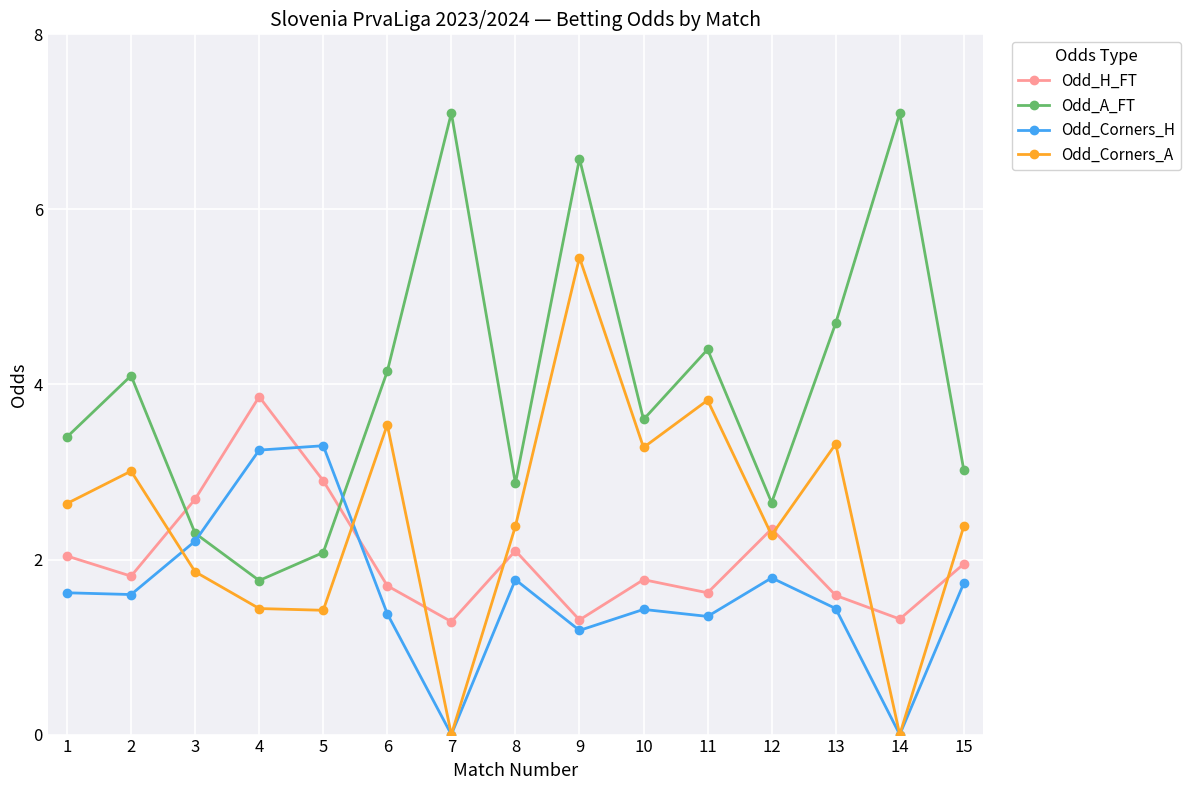

How many lines are shown in the chart?

4